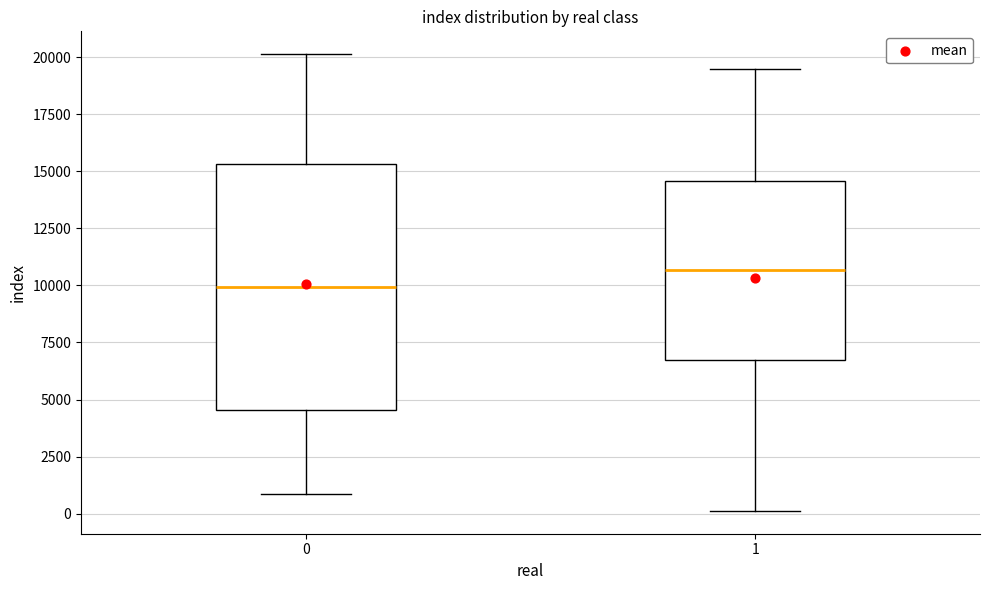

Which box is the tallest, from its lower edge to its upper edge?

0